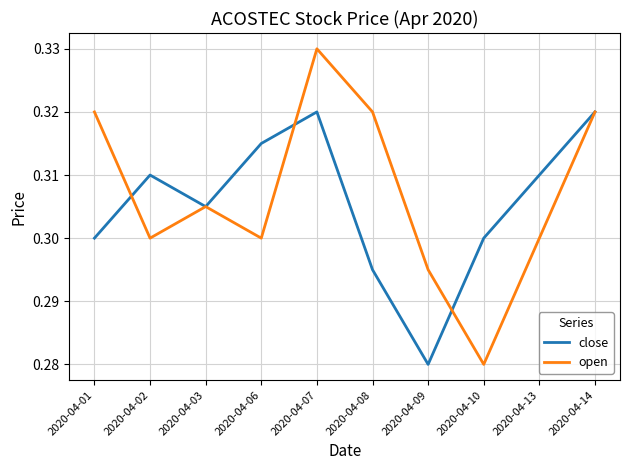

Is it true that open equals 0.2 at 2020-04-14?

False